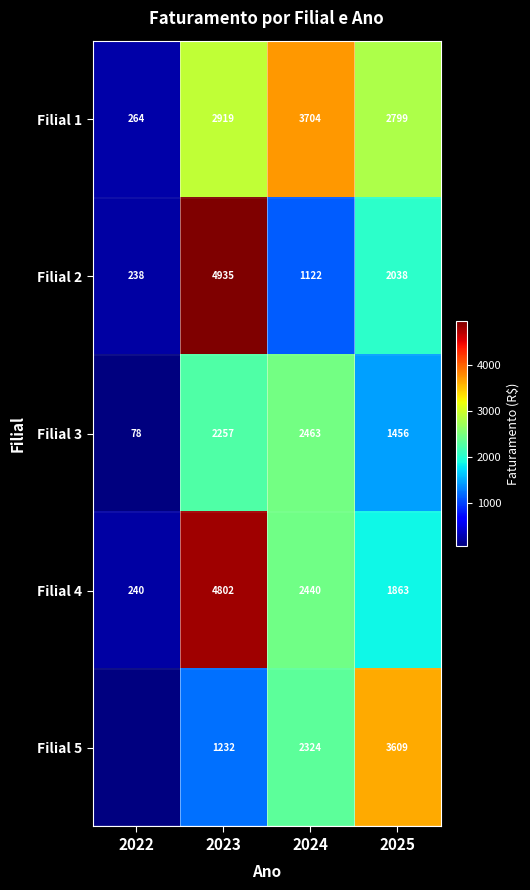

What is the difference between the highest and lowest values at 2024?

2582